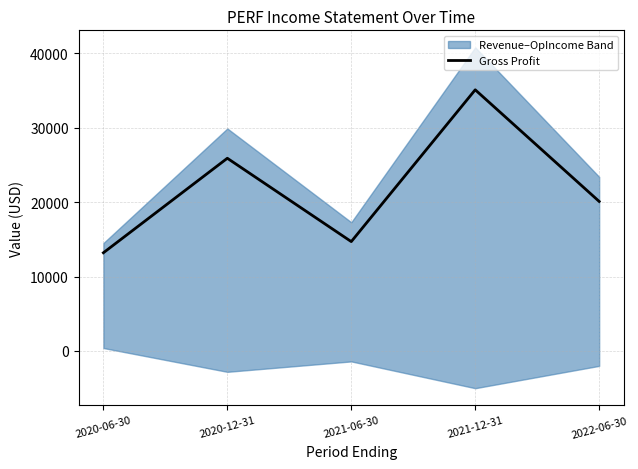

List the labels in order of value, largest first.

2021-12-31, 2020-12-31, 2022-06-30, 2021-06-30, 2020-06-30